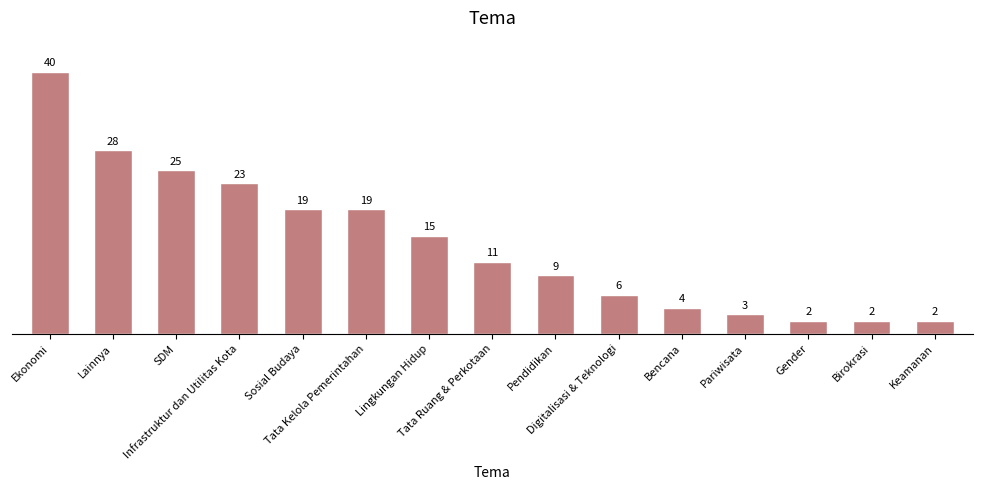

Is it true that the value at Bencana is 2?

False